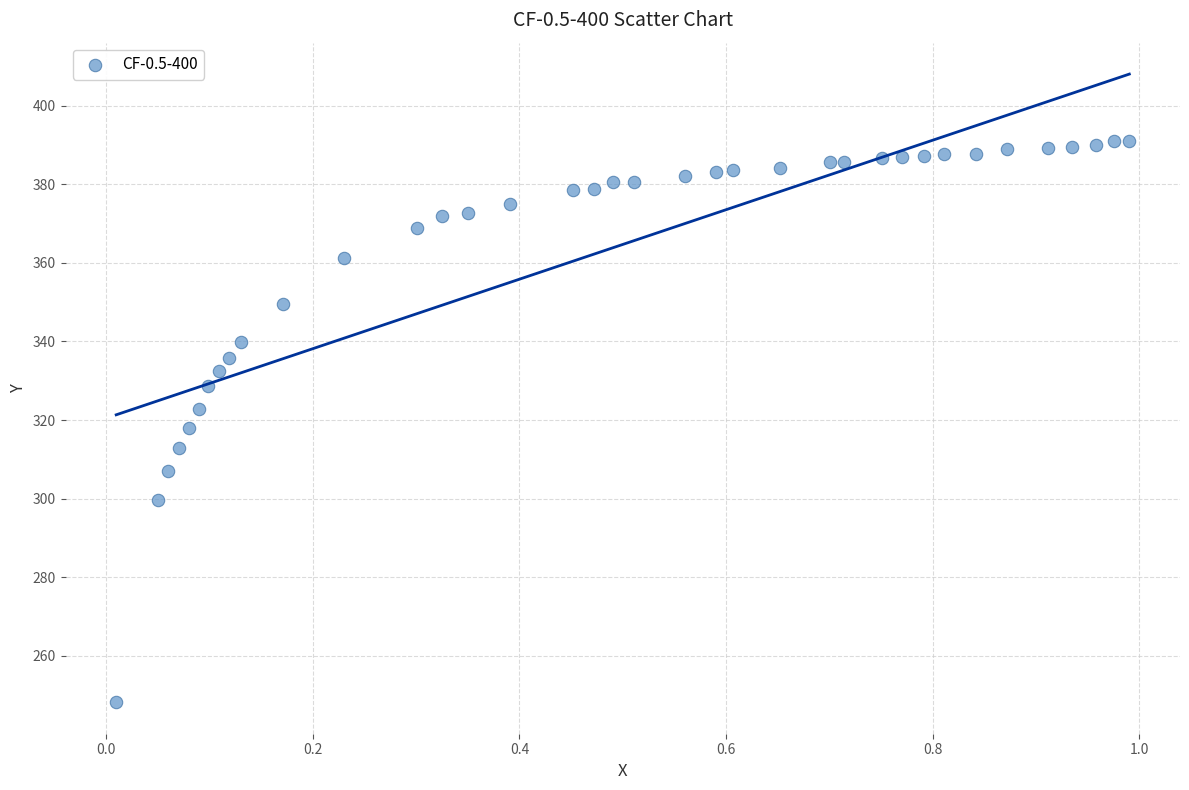

What is the range of X values (max minus min)?

1.0